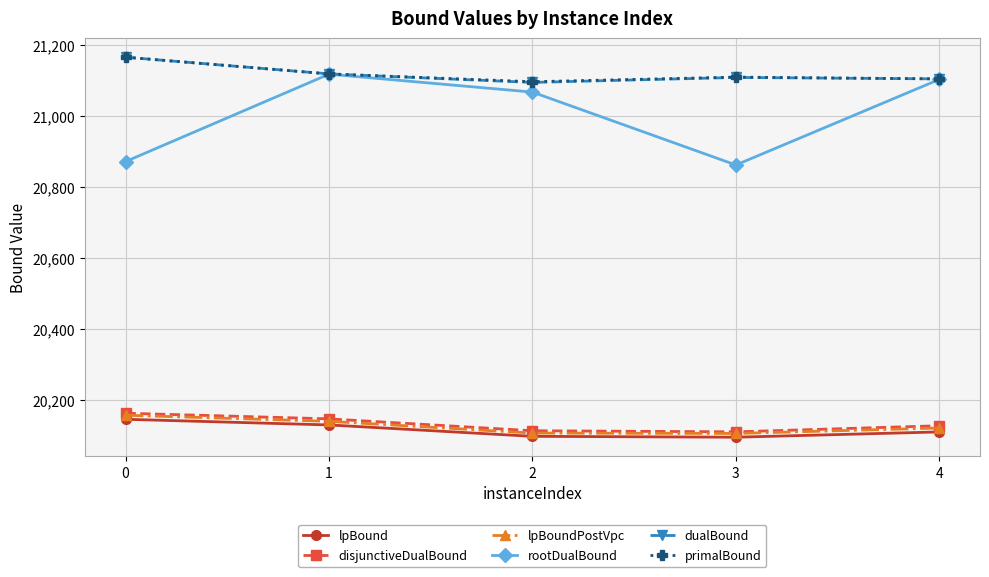

True or false: dualBound and lpBound cross at least once.

False